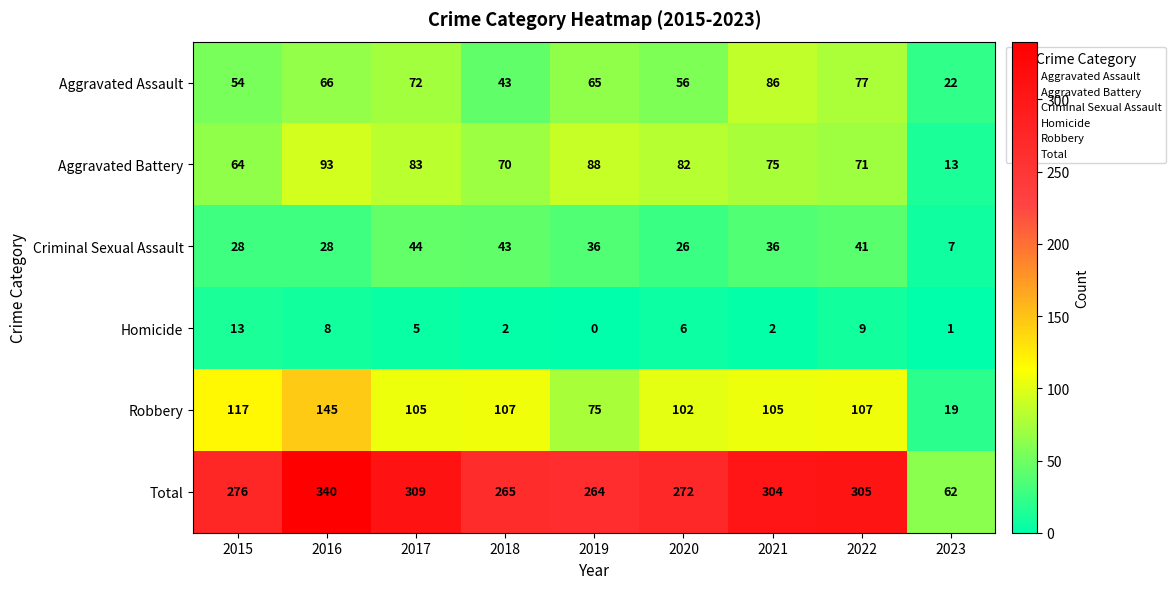

Read the Total value at 2022, to the nearest 50.

300